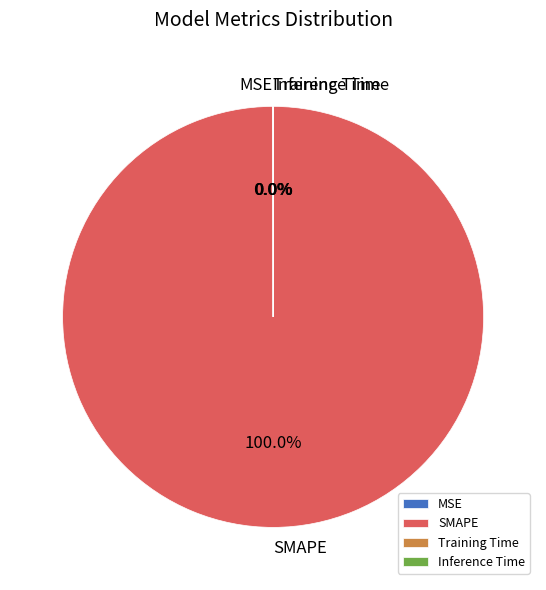

Is there a majority slice in this chart?

Yes